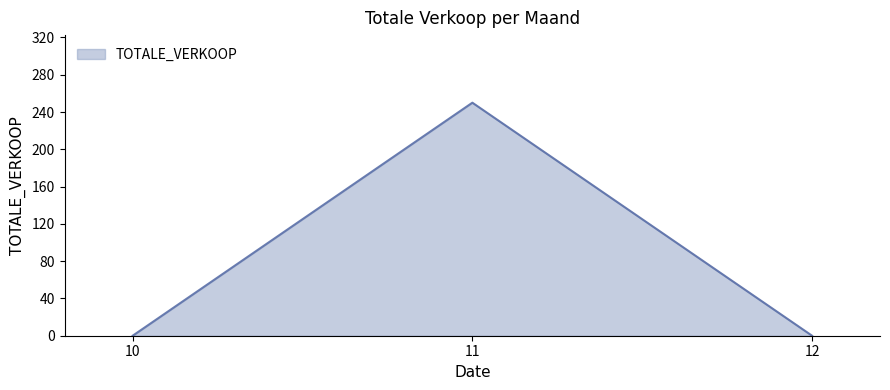

What is the greatest value displayed?

250